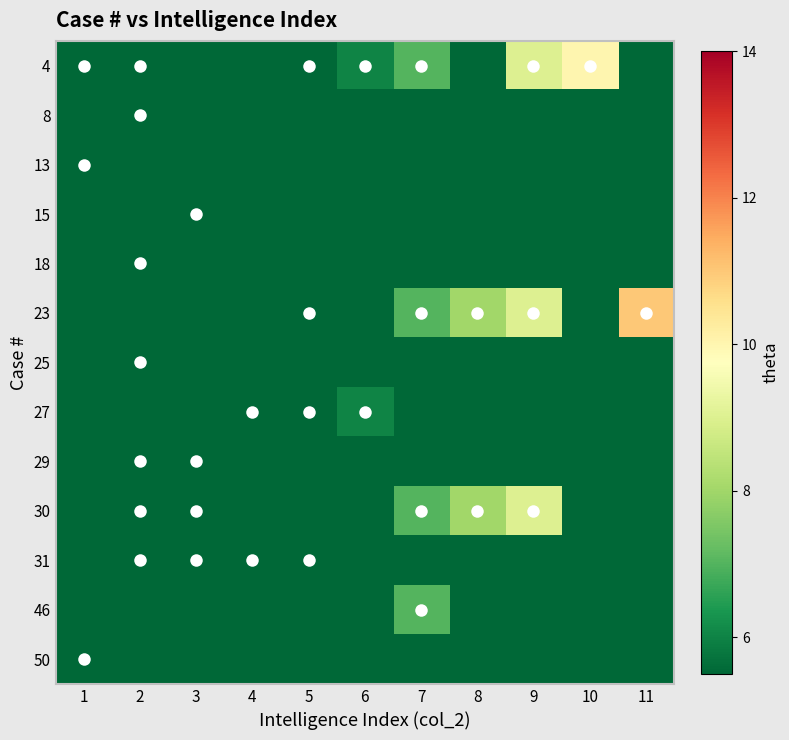

Which has a higher value, 9 or 11?

9